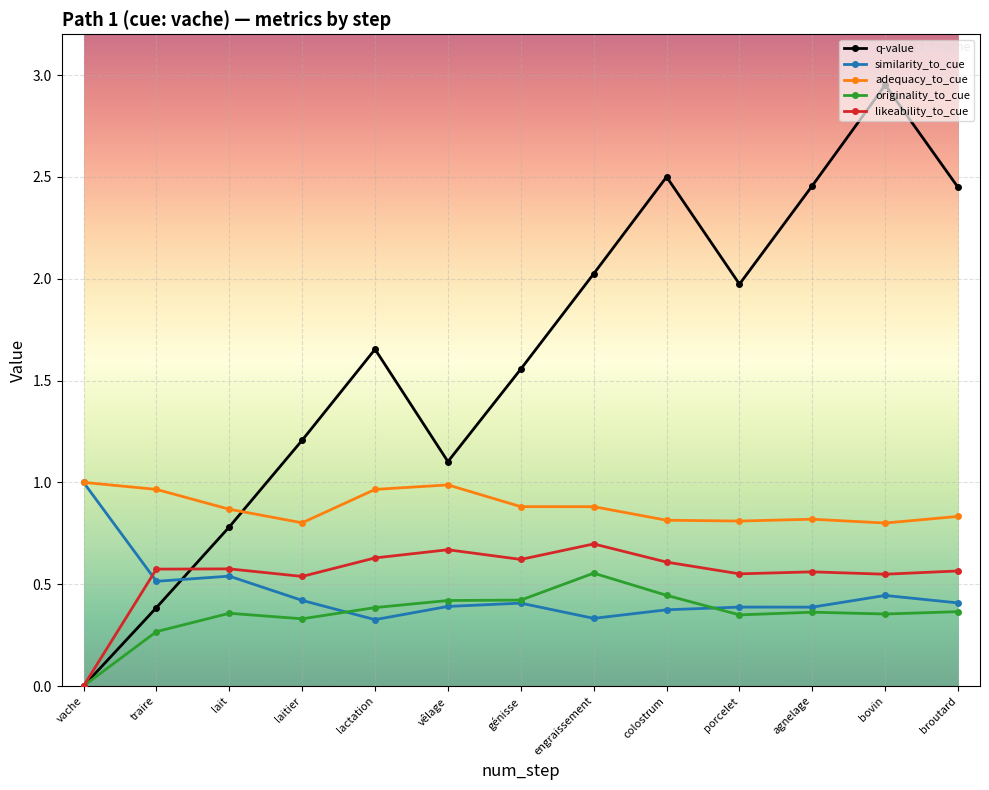

At which label does q-value reach its peak?

bovin